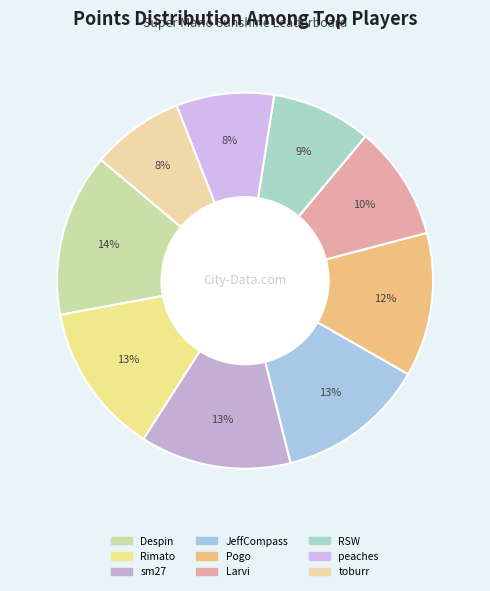

How many segments does this pie chart have?

9